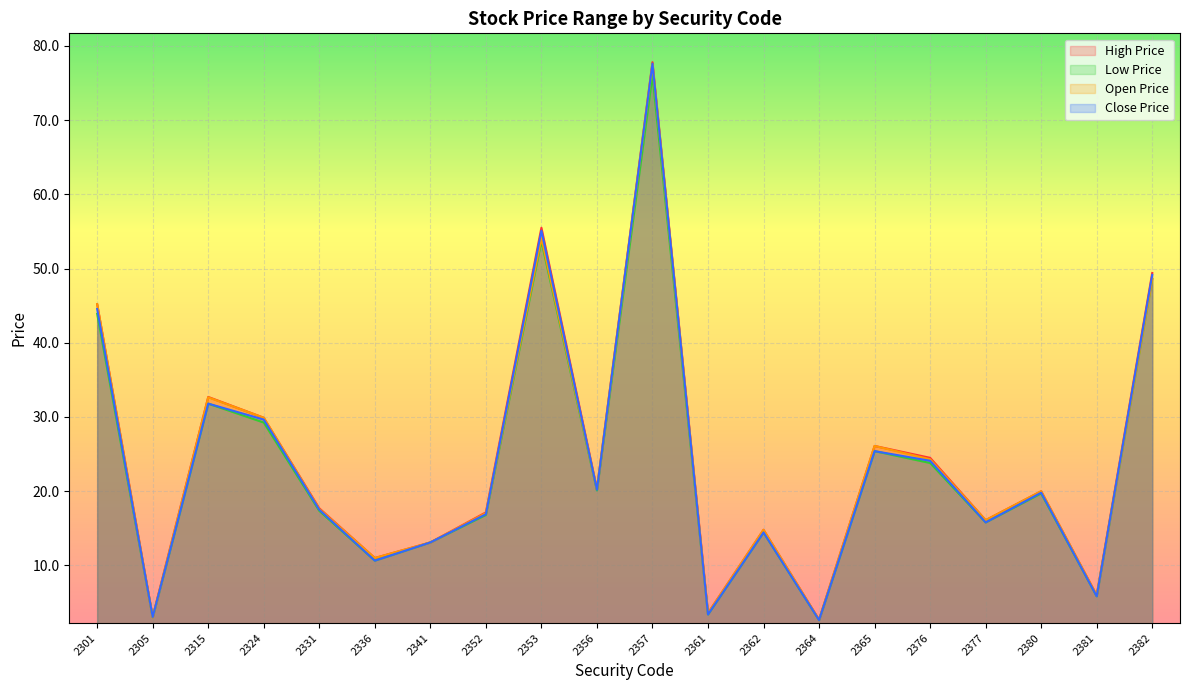

At which category does the chart reach its minimum across all series?

2364